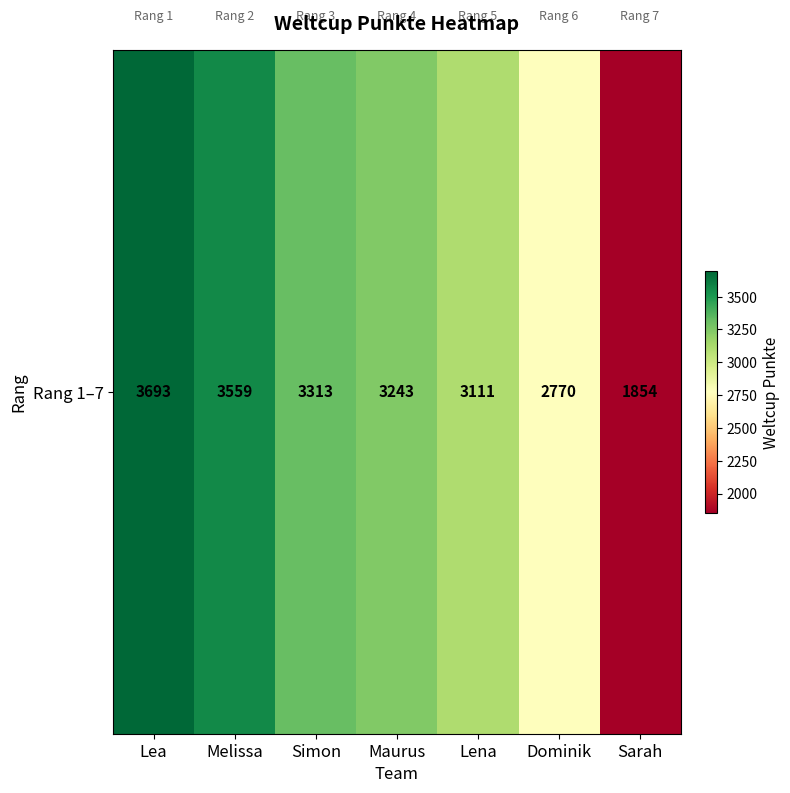

True or false: the data shows 5709 at Lea.

False